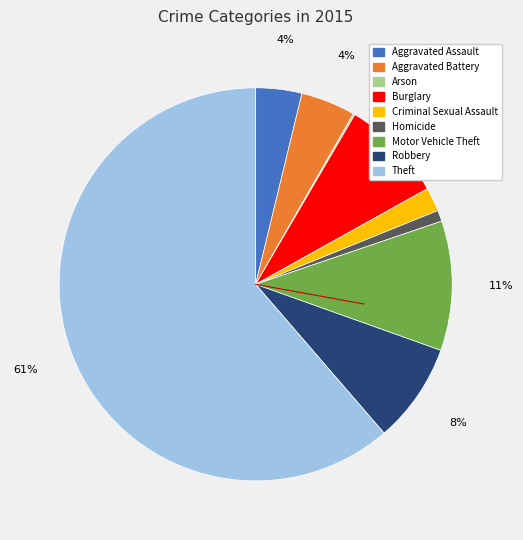

Which slice represents more than half of the pie?

Theft